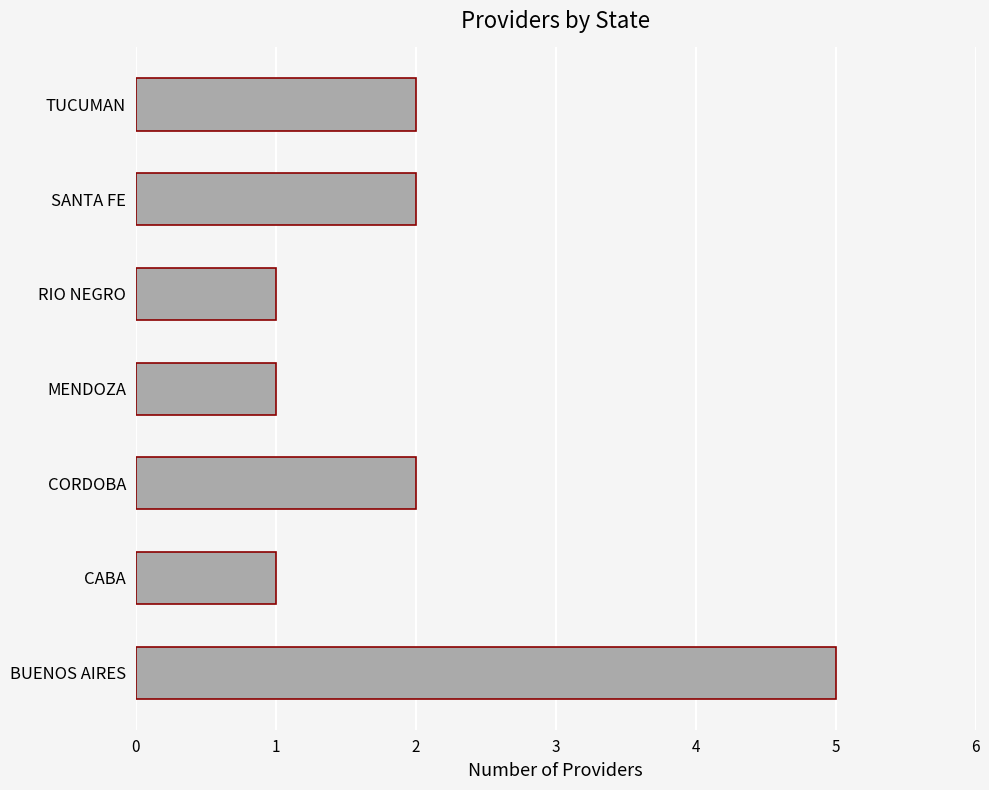

What is the ratio of the value at CABA to the value at TUCUMAN?

0.5